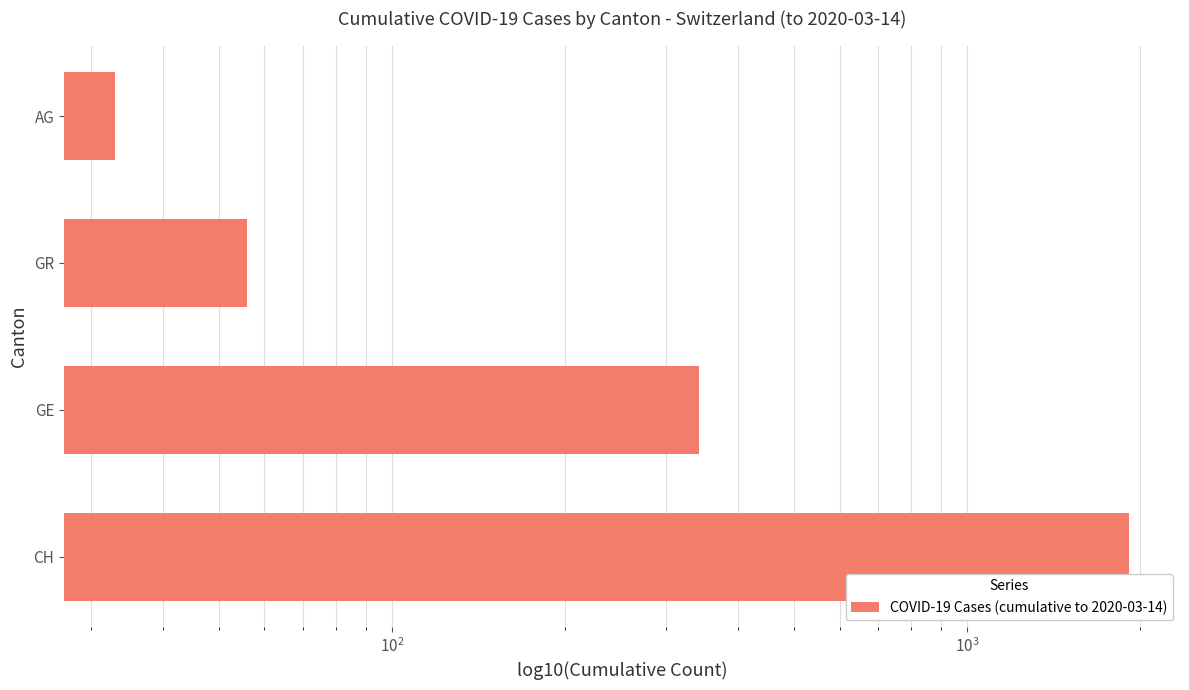

What is the minimum value shown in the chart?

33